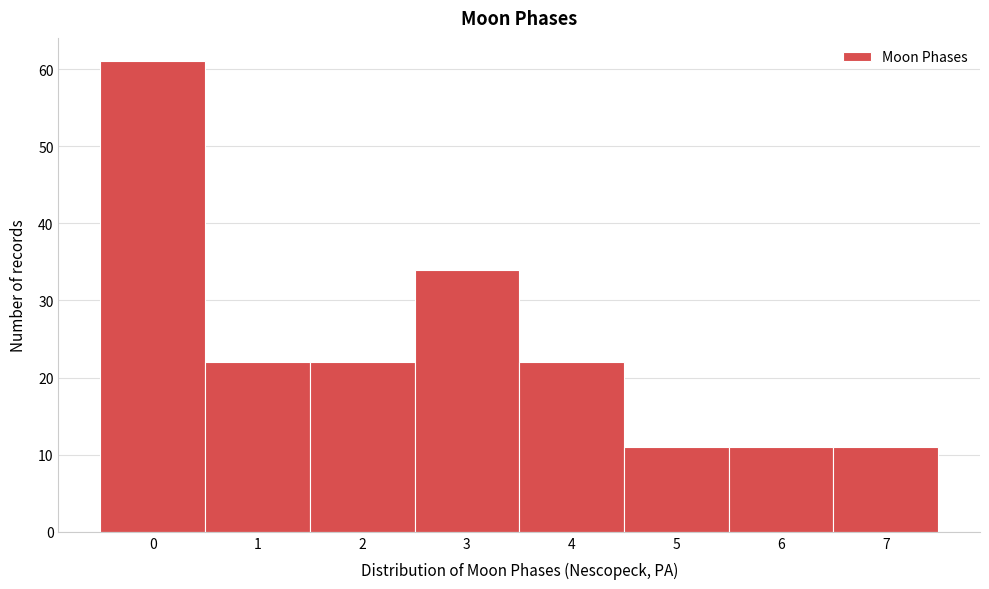

Reading left to right, transcribe all the data shown in this chart.

61	22	22	34	22	11	11	11